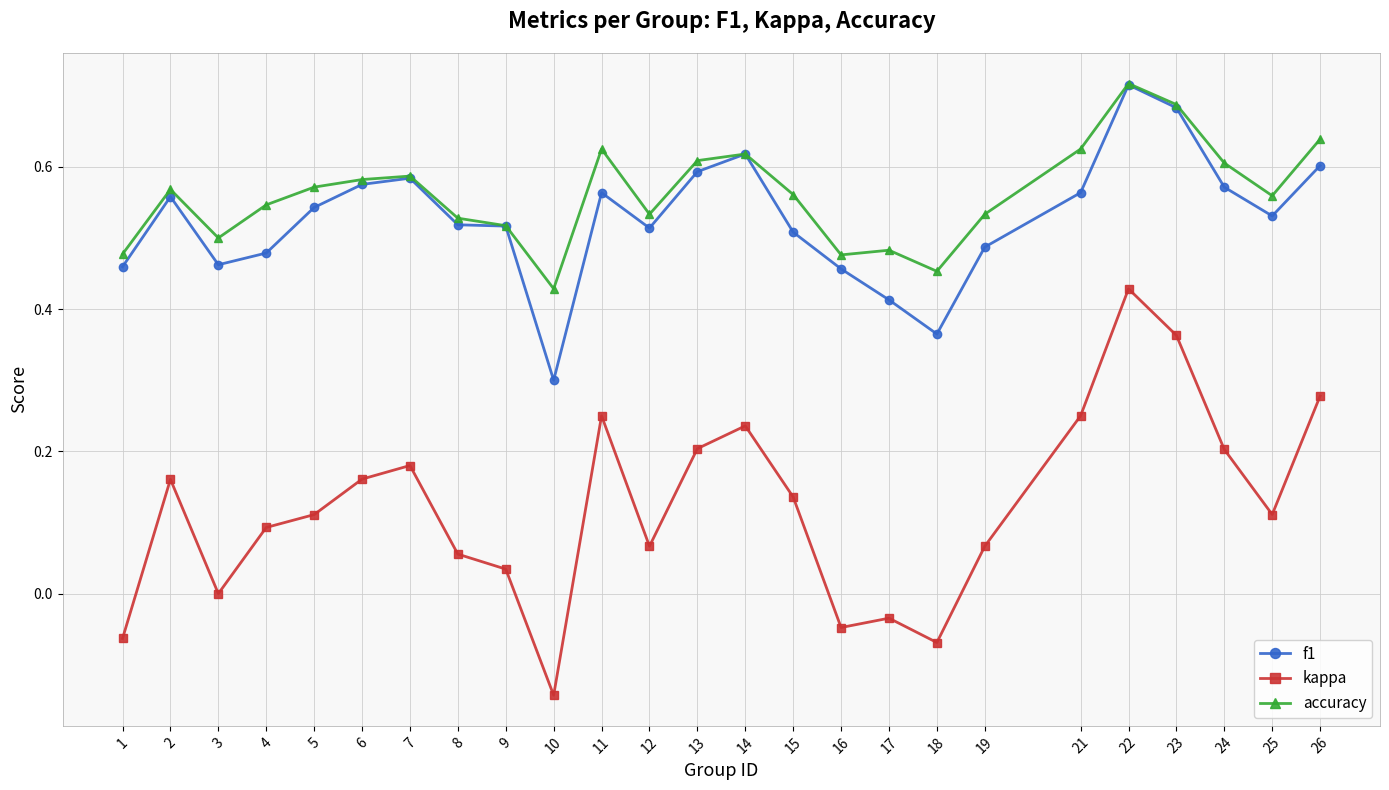

What is the sum of all f1 values?

13.2